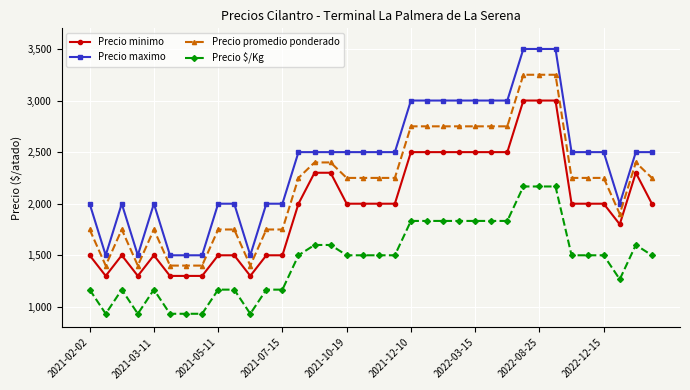

What is the value of the Precio promedio ponderado point at the 25th from the left?

2750